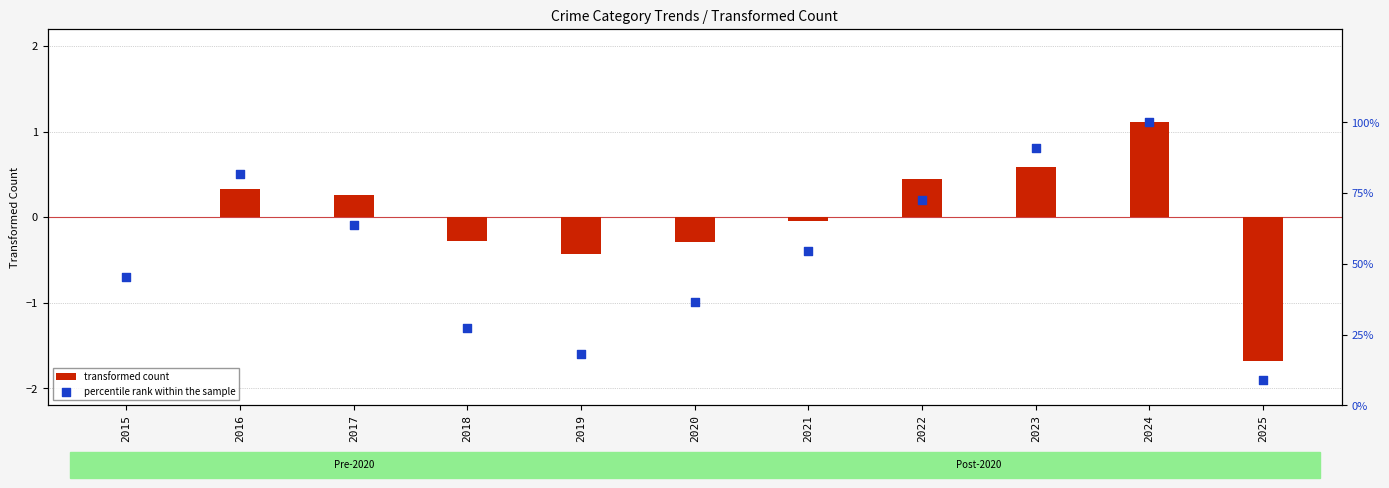

What is the change in value from 2018 to 2025?

-18.2